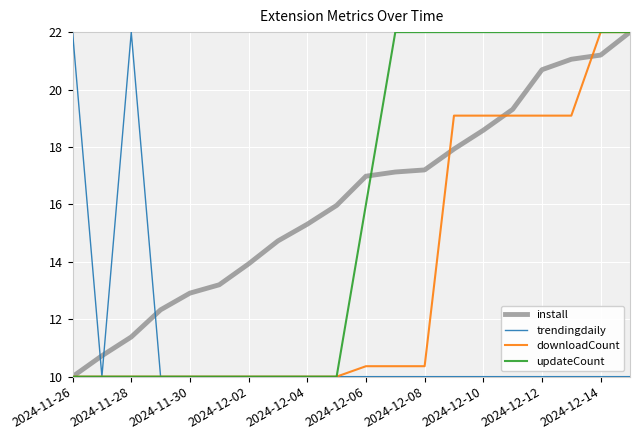

True or false: install and trendingdaily intersect in this chart.

True